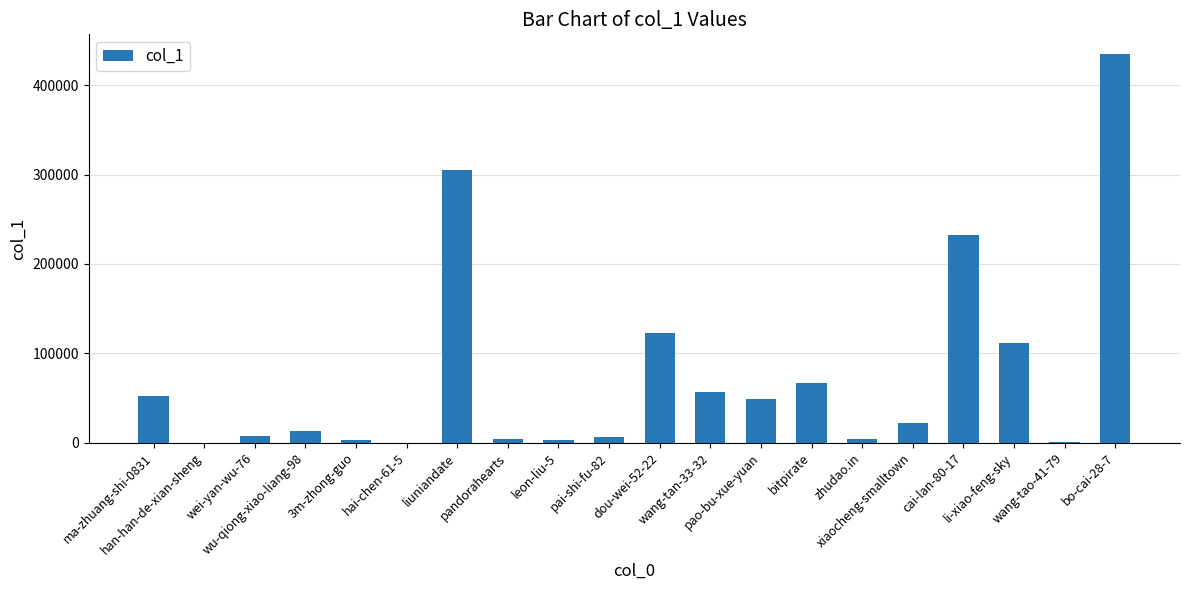

Count the number of categories in the chart.

20